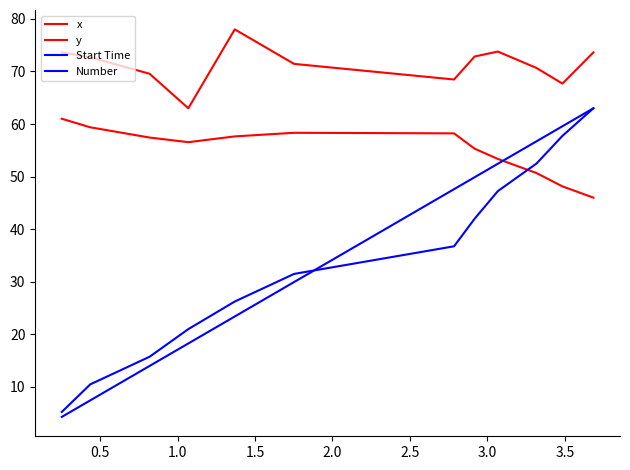

Rank the series by their maximum value, from lowest to highest.

y, Start Time, Number, x